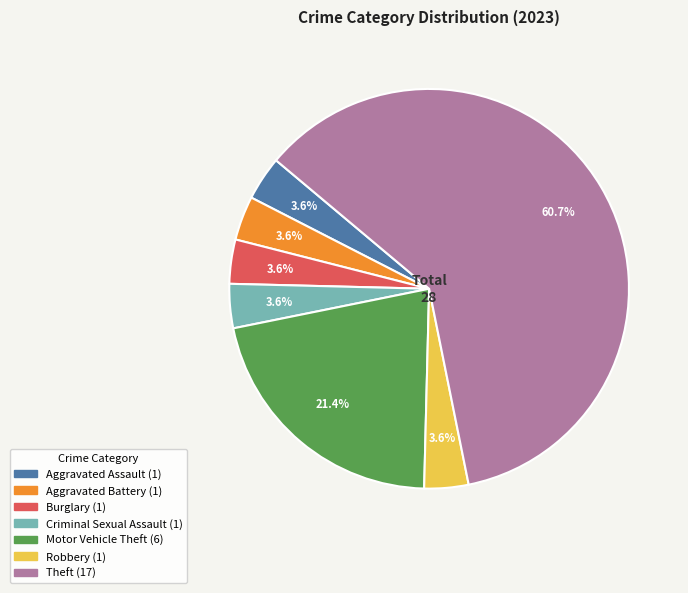

Is there a majority slice in this chart?

Yes